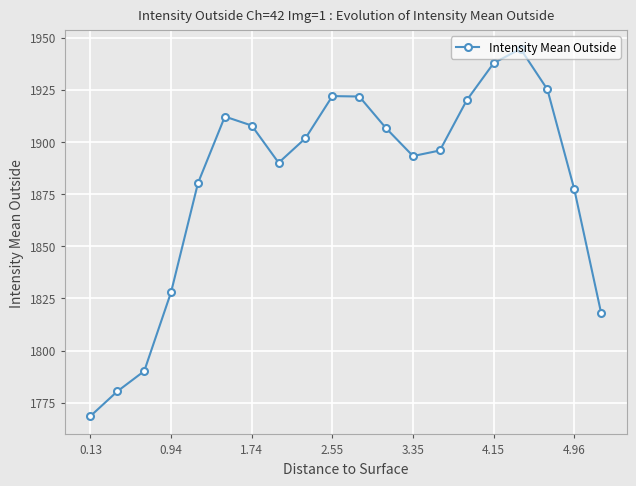

What is the value of the 1st point from the left?

1768.6